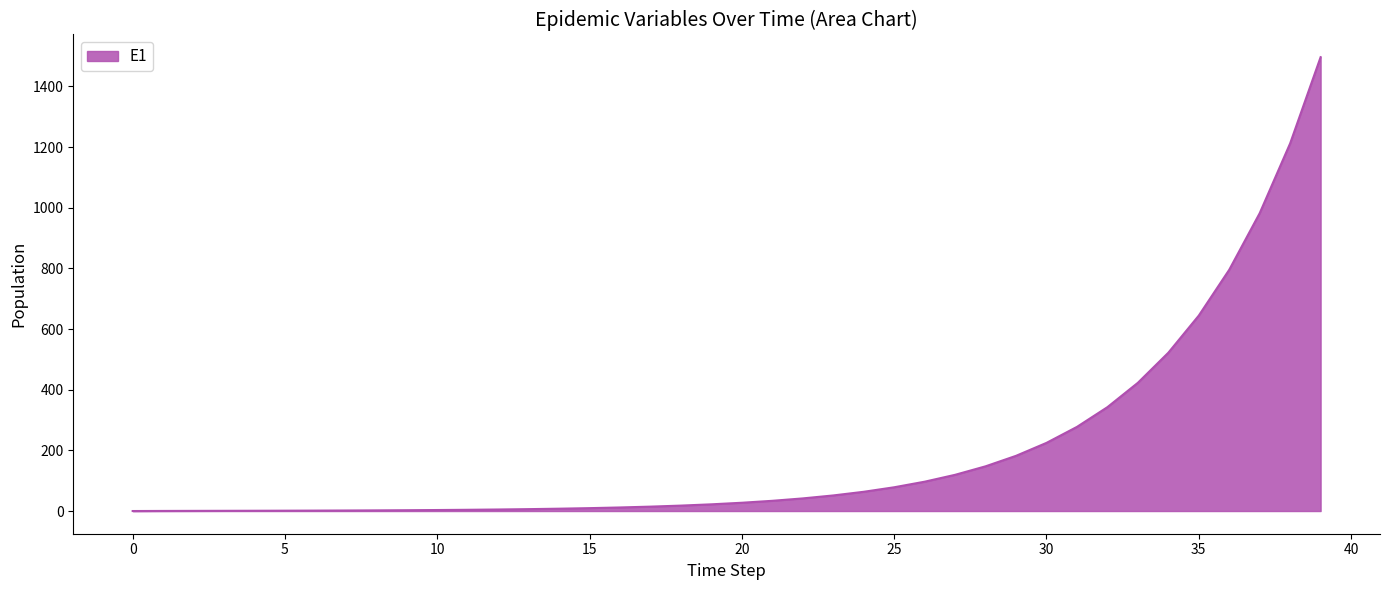

What is the greatest value displayed?

1496.2